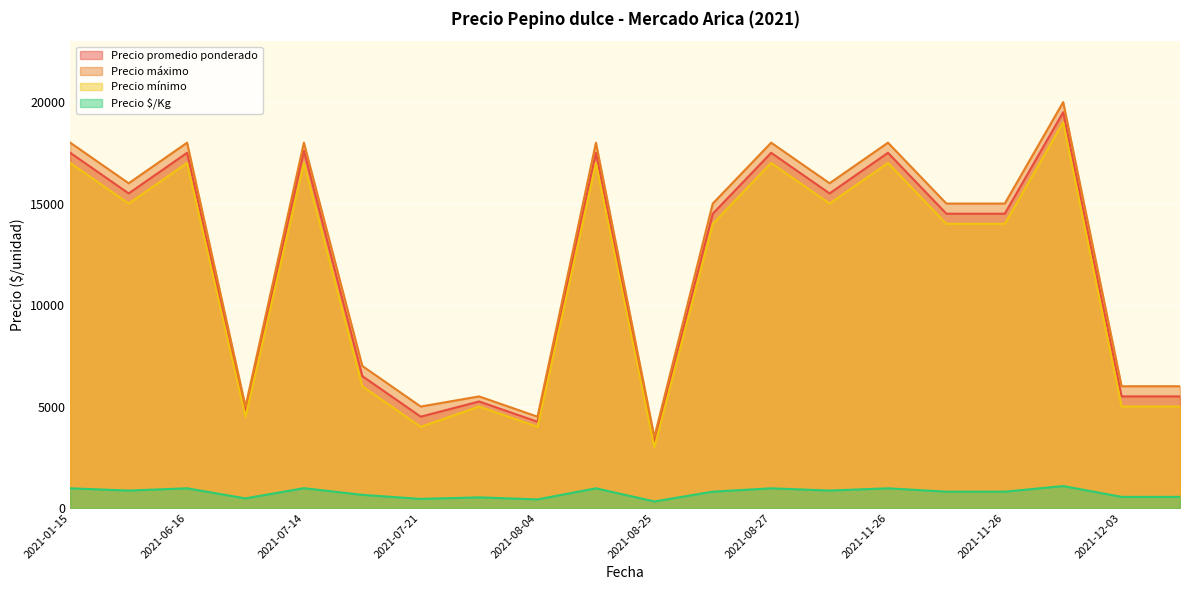

The value of Precio $/Kg at 2021-07-14 is 978. True or false?

True